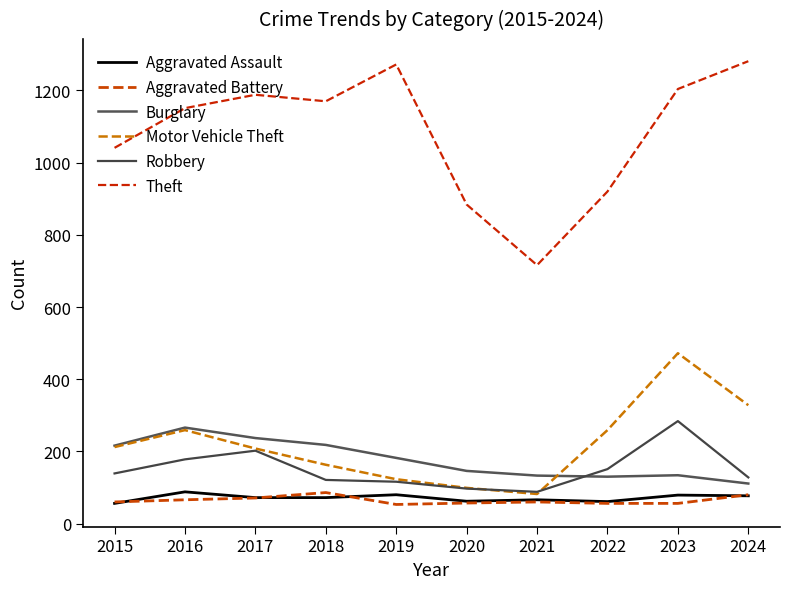

What is the total value across all series at 2024?

2005